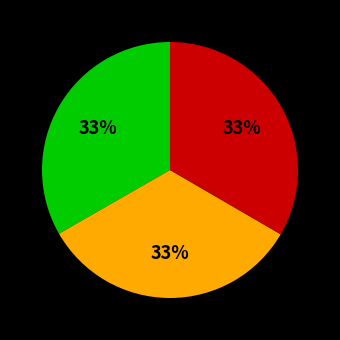

To the nearest percent, what is the average slice percentage?

33%